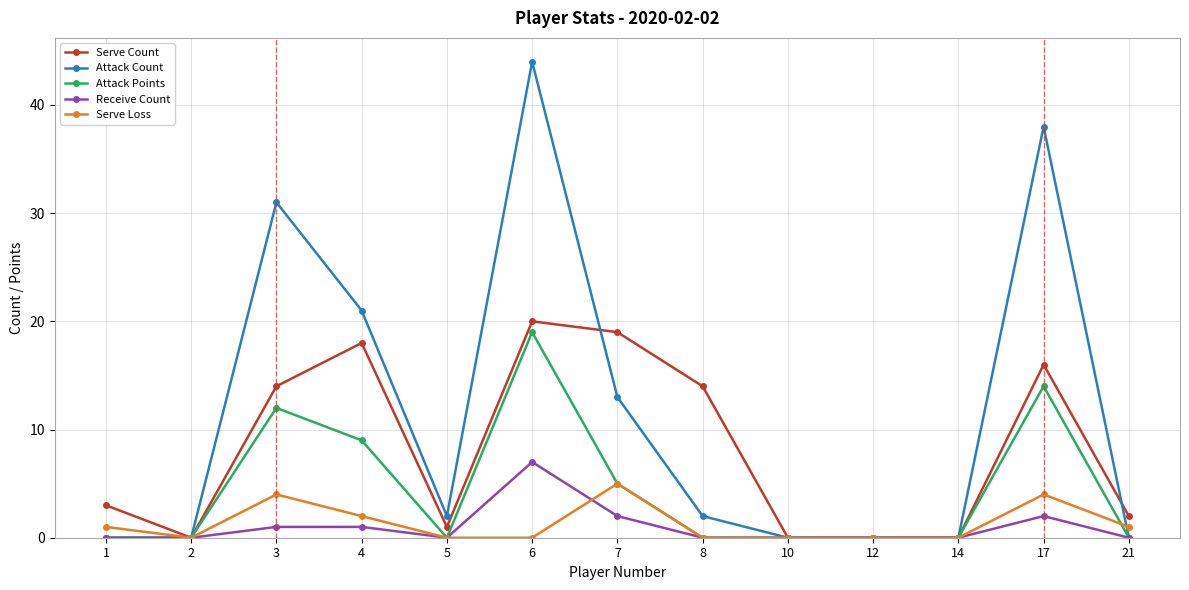

Rank the series at 3 from highest to lowest value.

Attack Count, Serve Count, Attack Points, Serve Loss, Receive Count